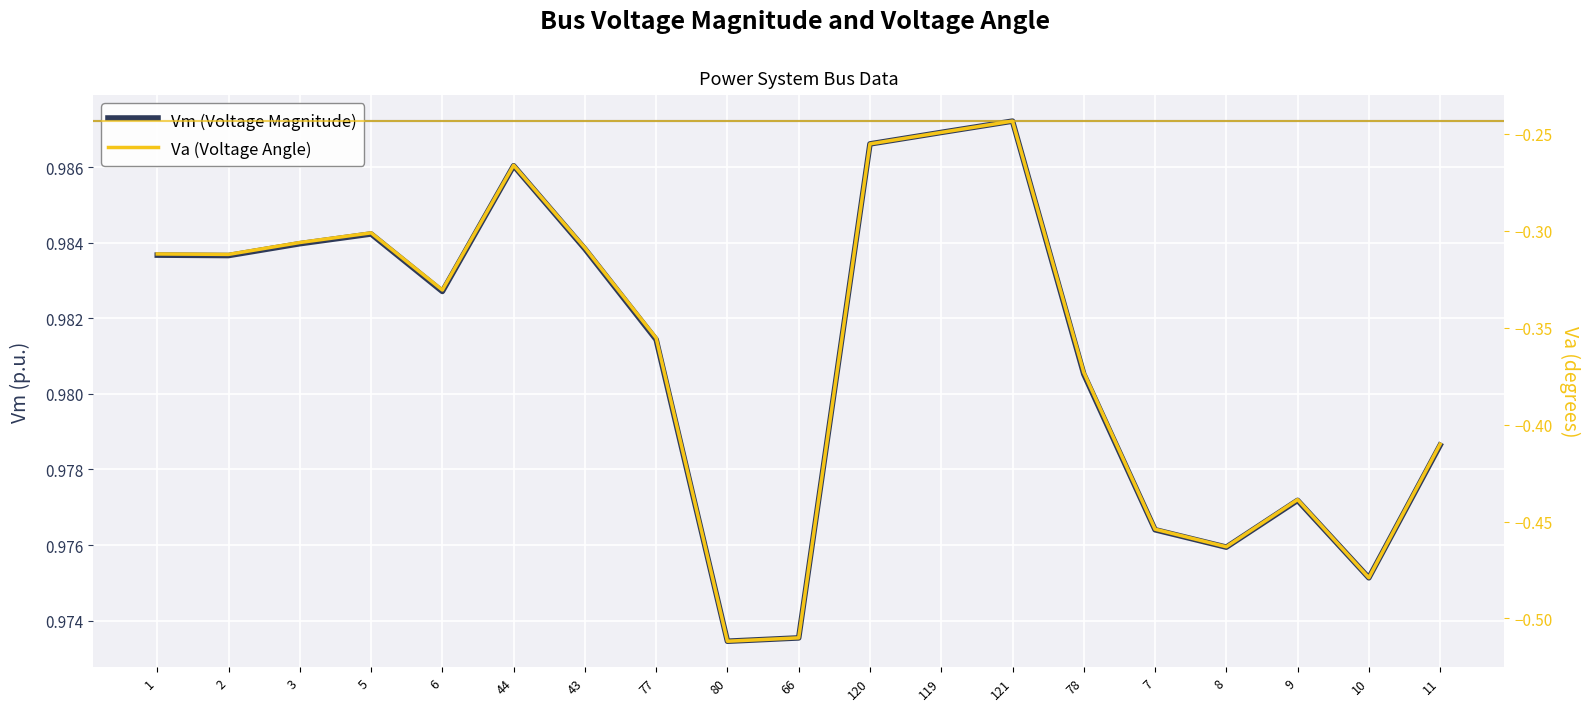

Reading right to left, what are all the values shown in this chart?

Vm (Voltage Magnitude): 11=1.0	10=1.0	9=1.0	8=1.0	7=1.0	78=1.0	121=1.0	119=1.0	120=1.0	66=1.0	80=1.0	77=1.0	43=1.0	44=1.0	6=1.0	5=1.0	3=1.0	2=1.0	1=1.0
Va (Voltage Angle): 11=-0.4	10=-0.5	9=-0.4	8=-0.5	7=-0.5	78=-0.4	121=-0.2	119=-0.2	120=-0.3	66=-0.5	80=-0.5	77=-0.4	43=-0.3	44=-0.3	6=-0.3	5=-0.3	3=-0.3	2=-0.3	1=-0.3